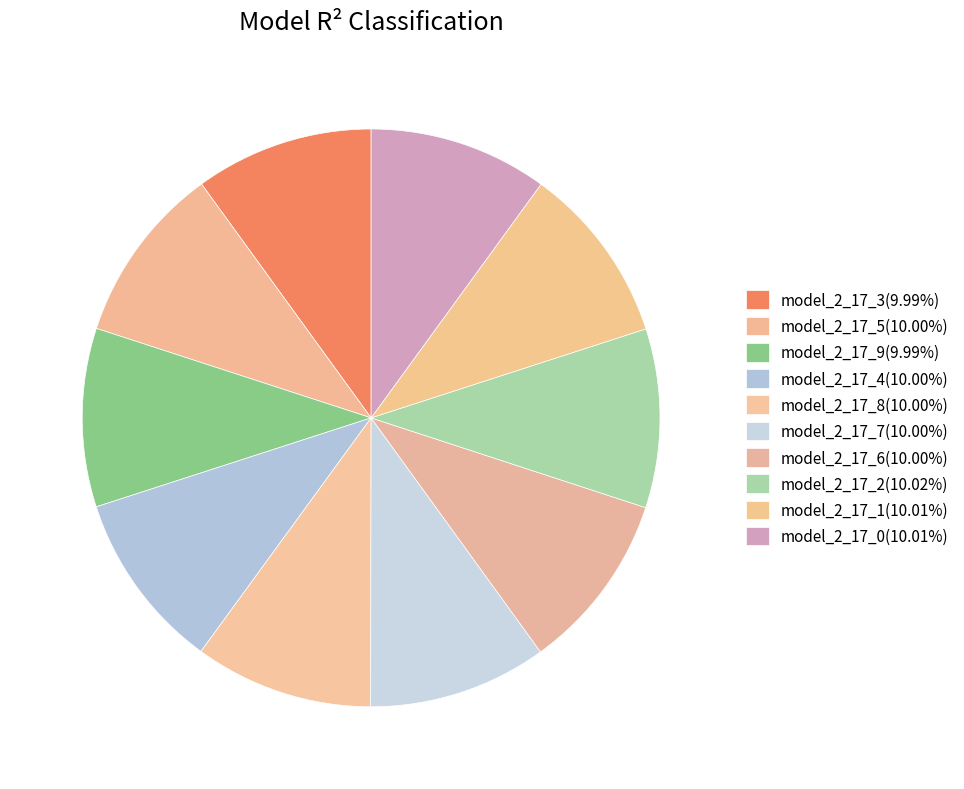

Is there any slice that represents more than half of the pie?

No